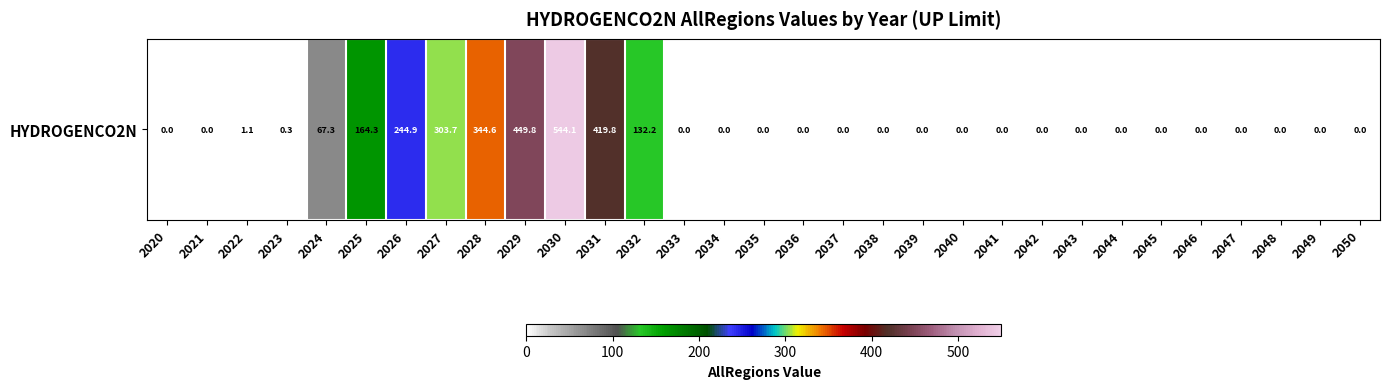

What is the difference between the maximum and second lowest values?

544.1